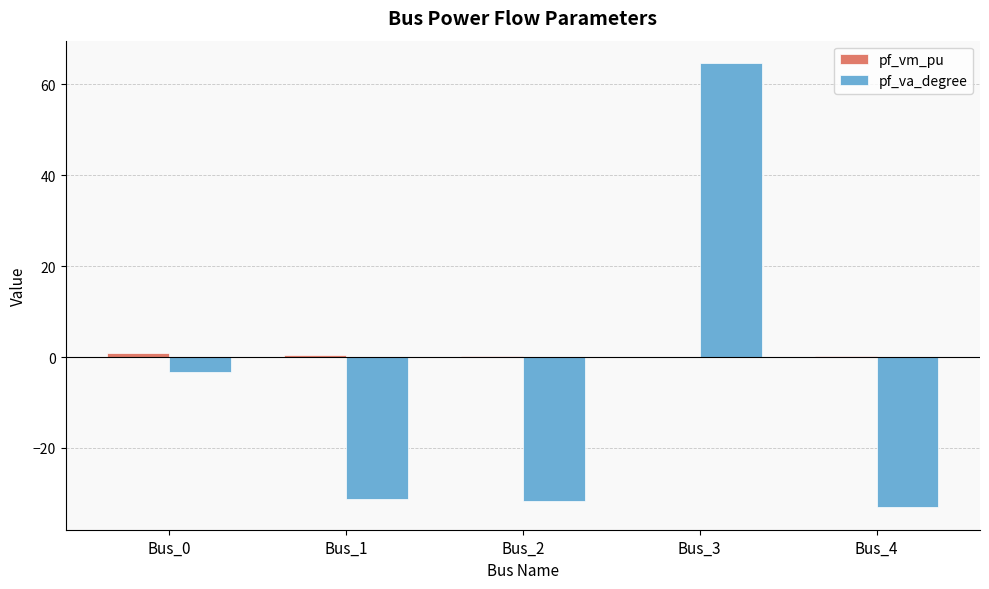

Between Bus_0 and Bus_2, which series saw the biggest shift?

pf_va_degree